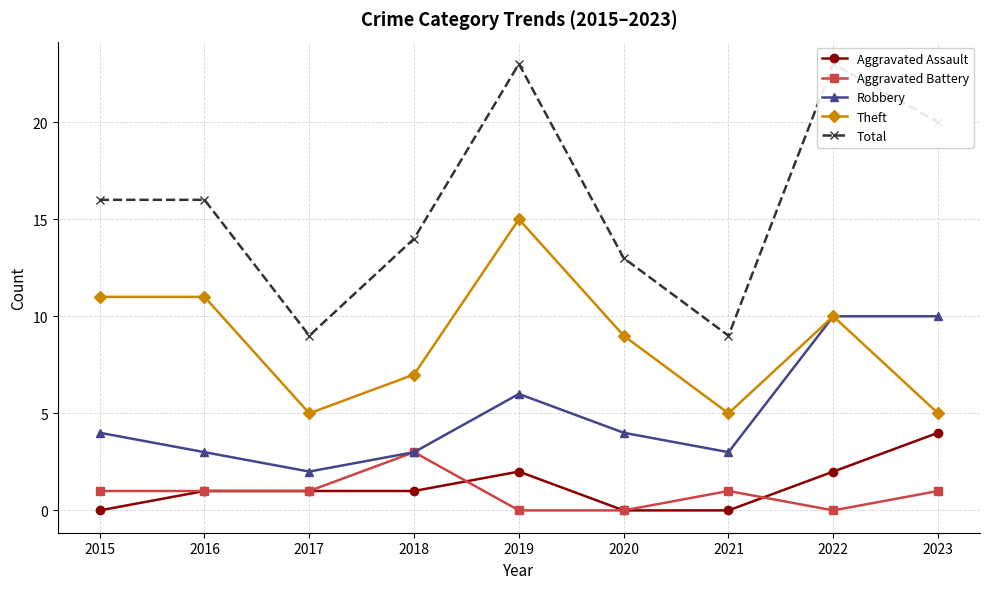

How many data points in Aggravated Assault are less than 1?

3